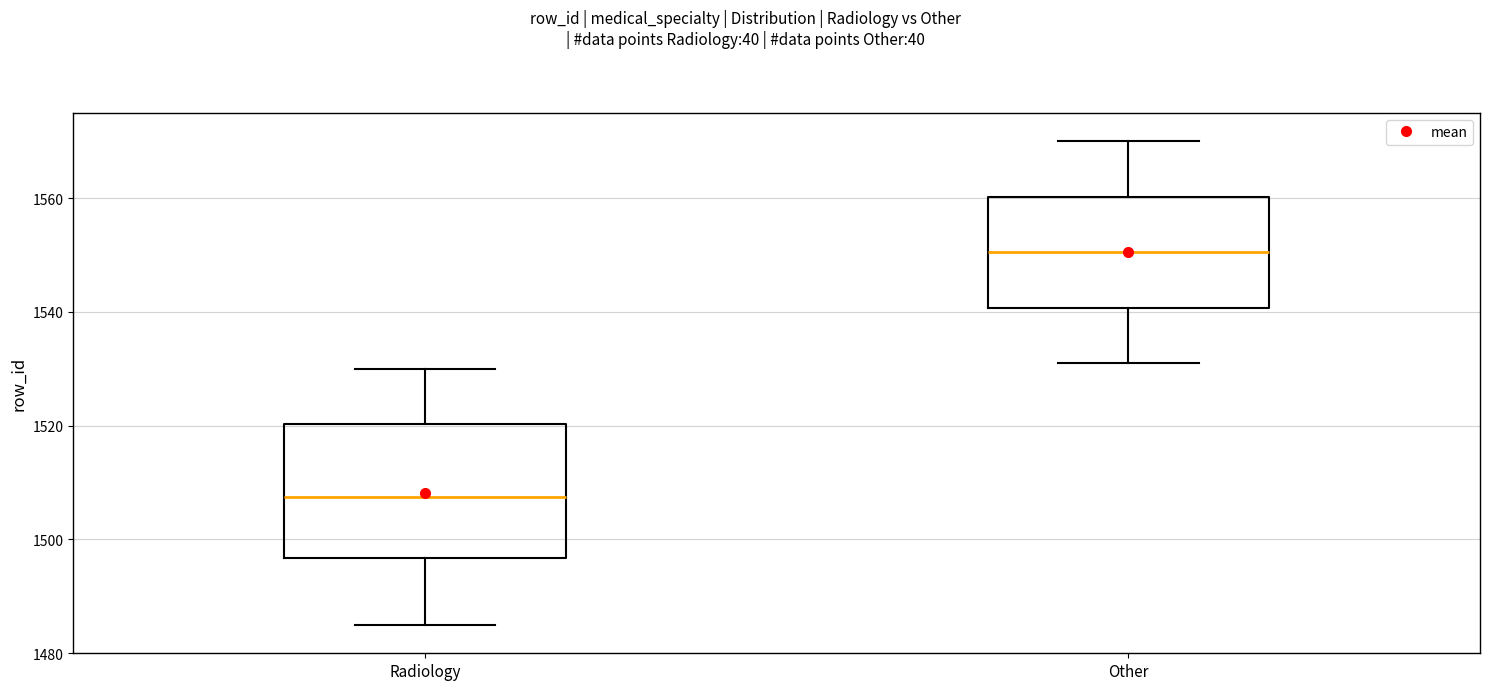

Reading left to right, read every box against the y-axis: the position of its median line, the range the box covers, and the ends of its whiskers. The values are not printed on the chart, so give them approximately, as read against the axis.

Radiology: median 1508, box 1496 to 1520, whiskers 1486 to 1530
Other: median 1550, box 1540 to 1560, whiskers 1532 to 1570